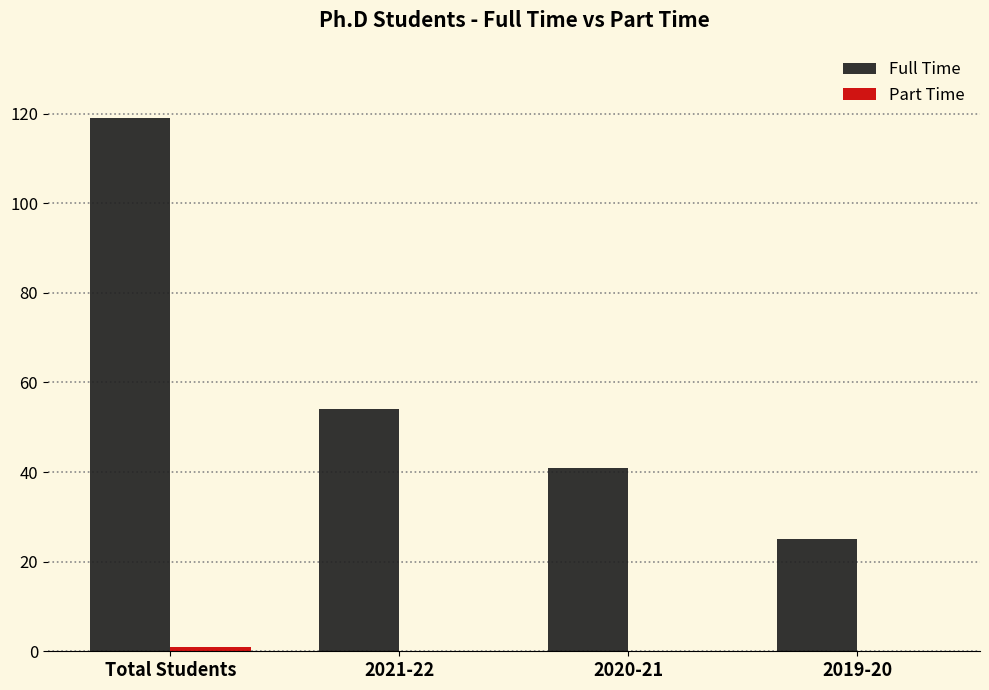

What is the sum of all Full Time values?

239